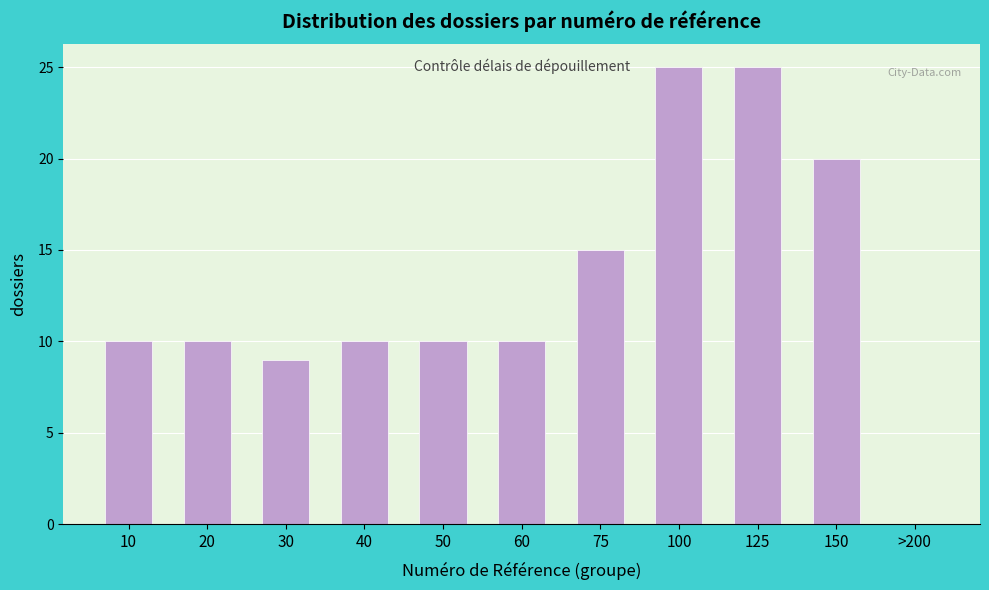

Reading right to left, list all the values displayed in this chart.

>200=0	150=20	125=25	100=25	75=15	60=10	50=10	40=10	30=9	20=10	10=10